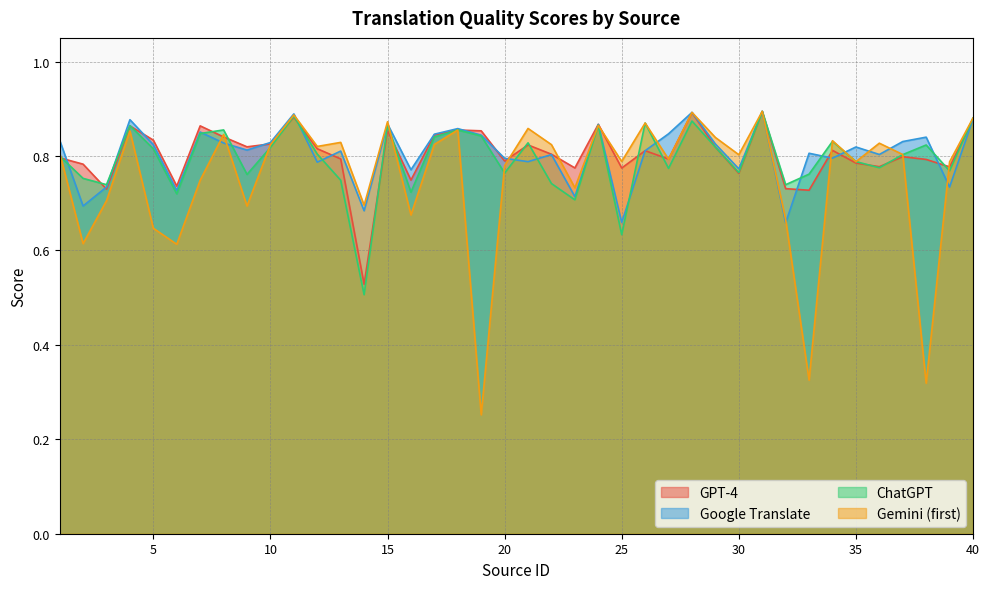

The Gemini (first) series shows 0.7 at 3. True or false?

True